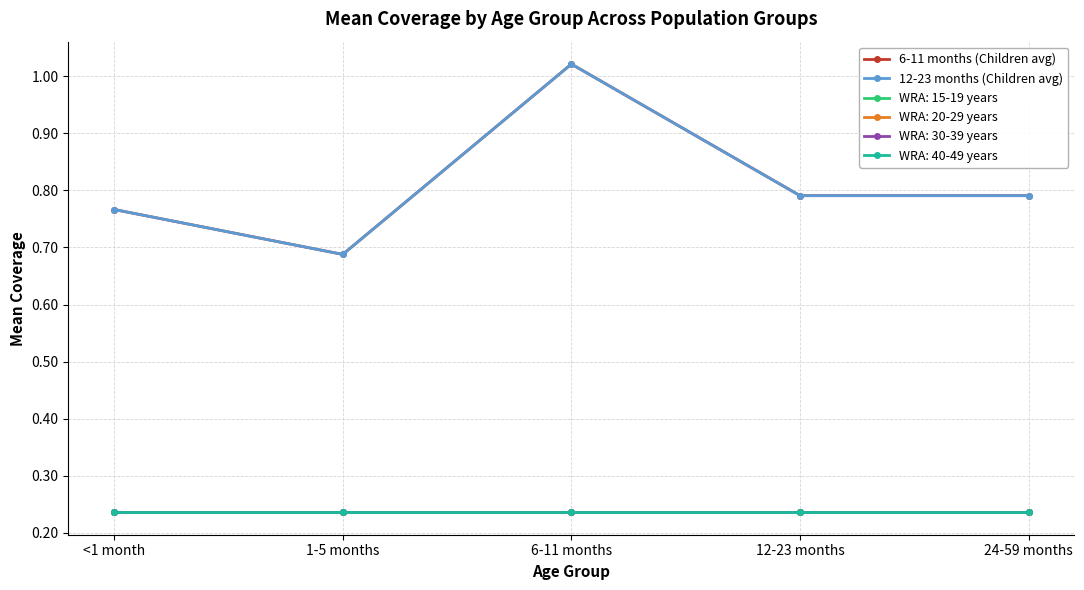

Does the chart have visible grid lines?

Yes